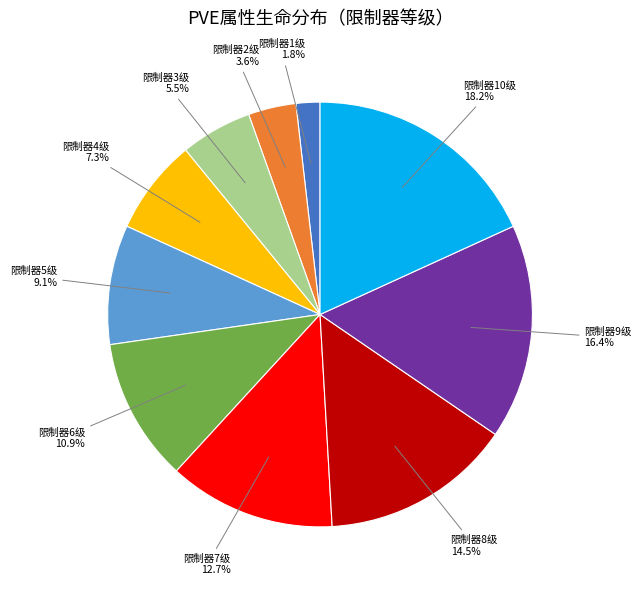

Does any single category account for the majority?

No